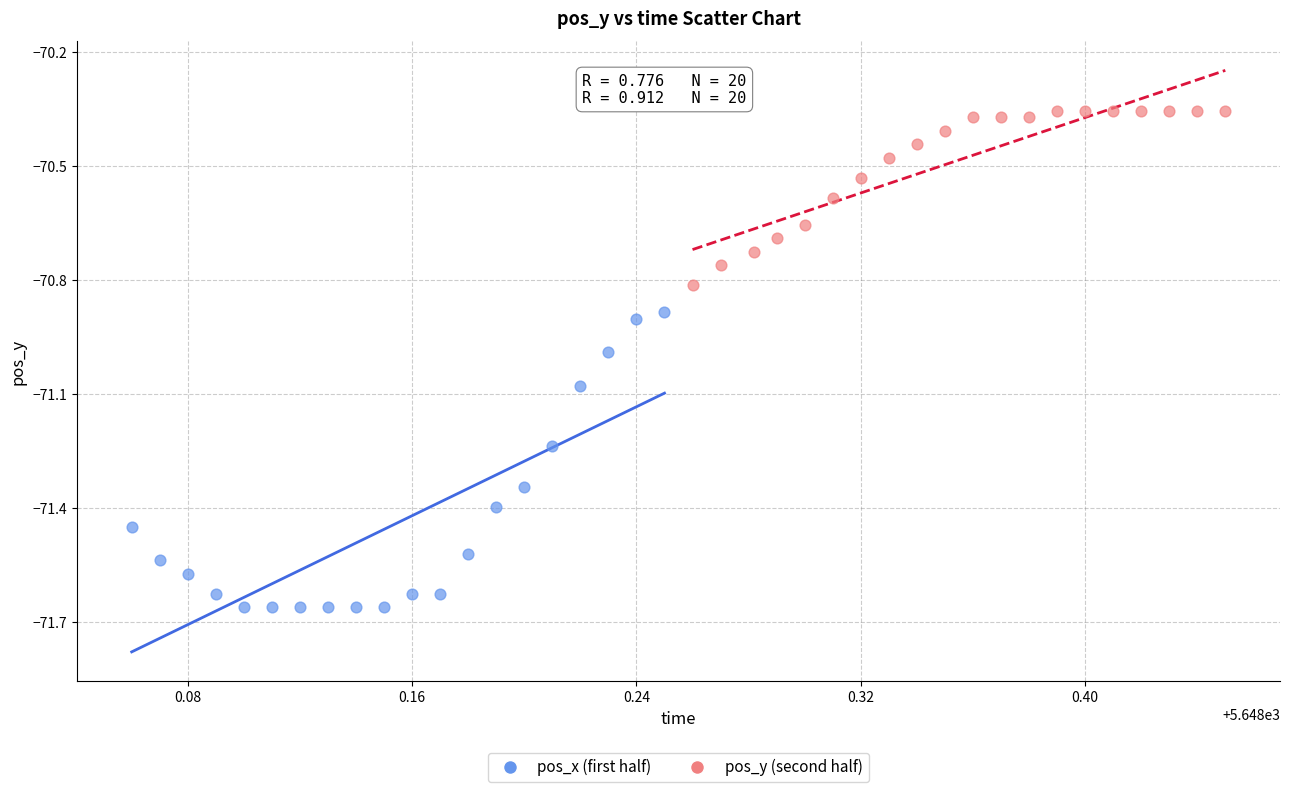

Which series contains the highest Y value?

pos_y (second half)